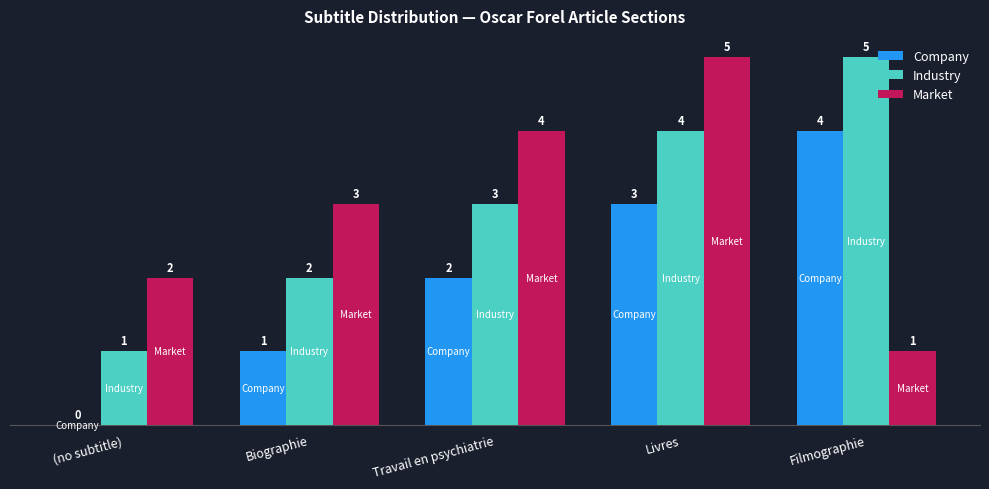

What is the sum of all Company values?

10